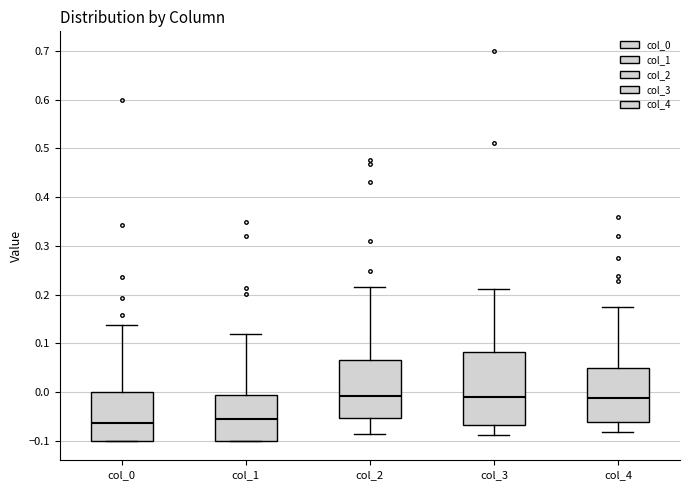

Reading left to right, transcribe this box plot: for each box, give where its median line is, the range the box spans, and where its two whiskers end, as read against the y-axis. The values are not printed on the chart, so give them approximately, as read against the axis.

col_0: median -0.06, box -0.10 to 0.00, whiskers -0.10 to 0.14
col_1: median -0.05, box -0.10 to -0.01, whiskers -0.10 to 0.12
col_2: median -0.01, box -0.05 to 0.06, whiskers -0.09 to 0.22
col_3: median -0.01, box -0.07 to 0.08, whiskers -0.09 to 0.21
col_4: median -0.01, box -0.06 to 0.05, whiskers -0.08 to 0.17